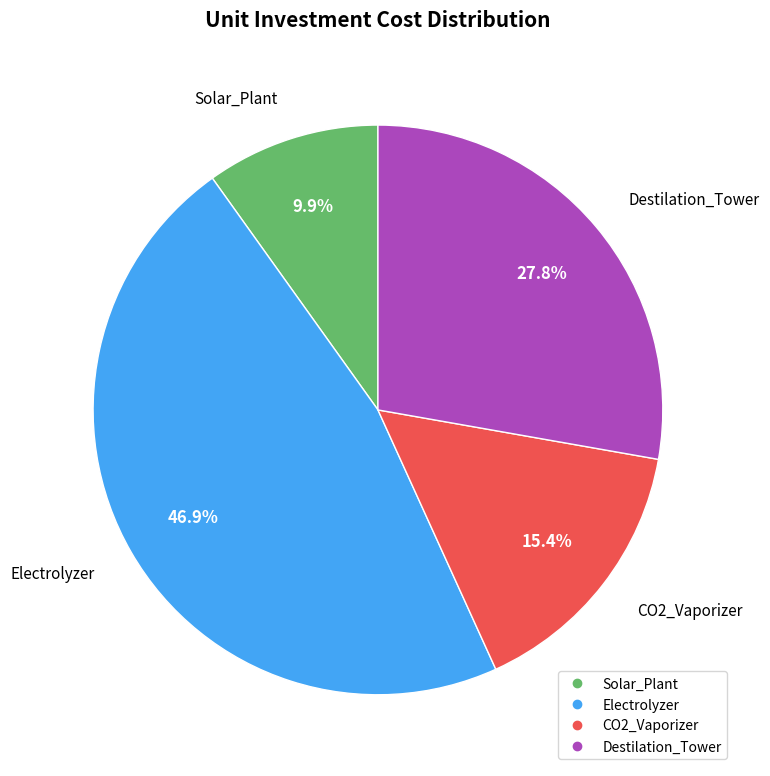

What percentage is NOT represented by Solar_Plant?

90.1%